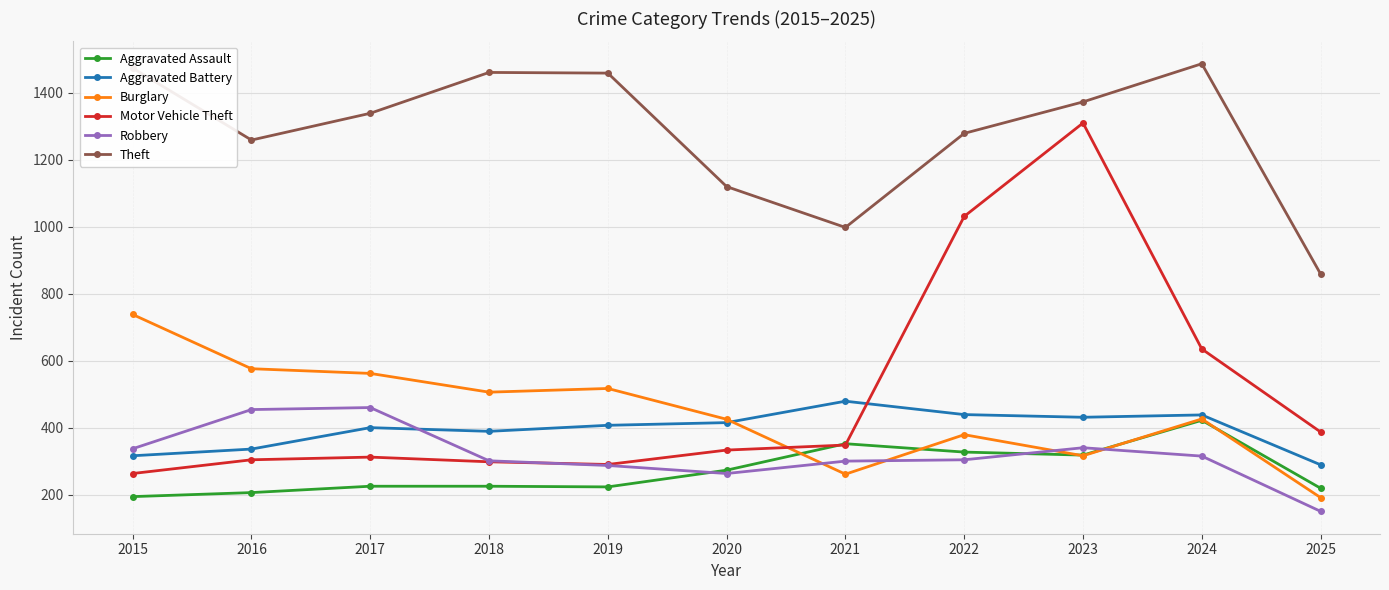

At which category does Theft reach its first local valley?

2016